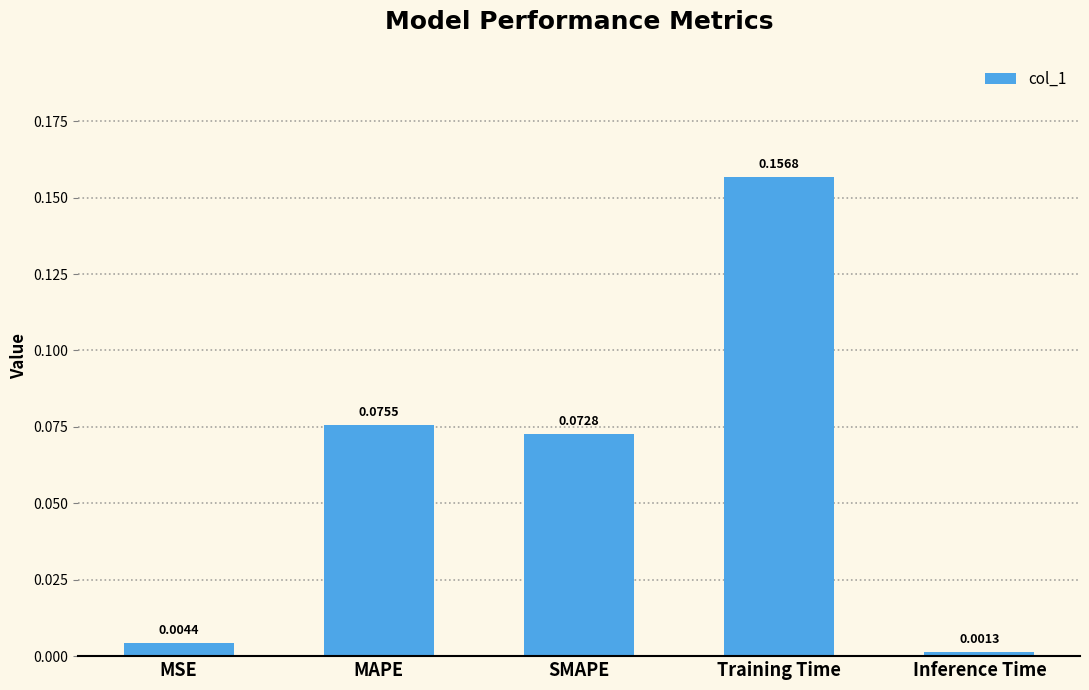

Are the bars horizontal?

No